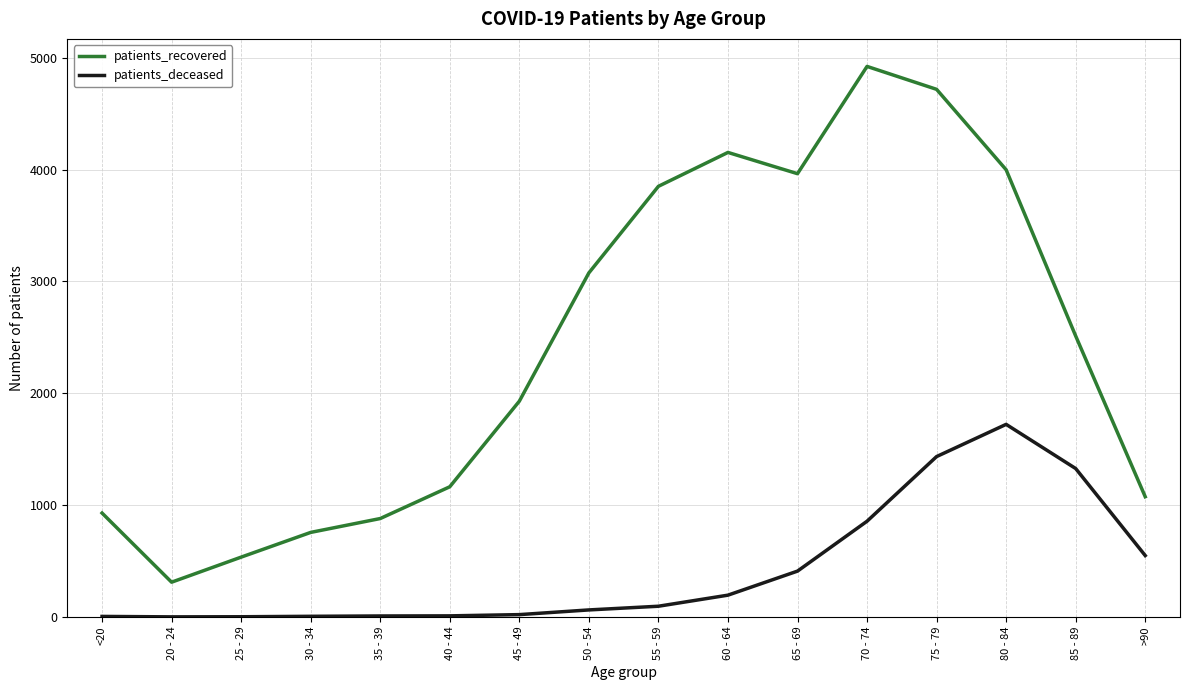

What is the maximum value shown in the chart?

4922